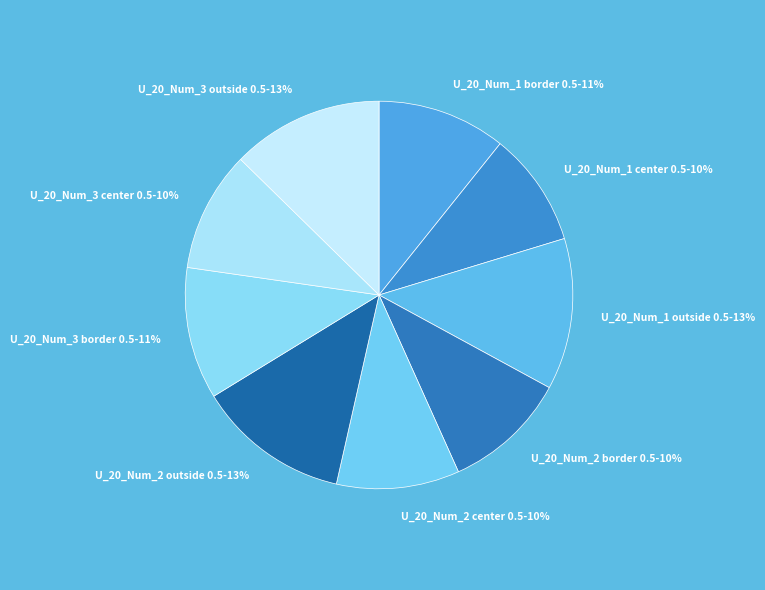

To the nearest percent, what is the average slice percentage?

11%